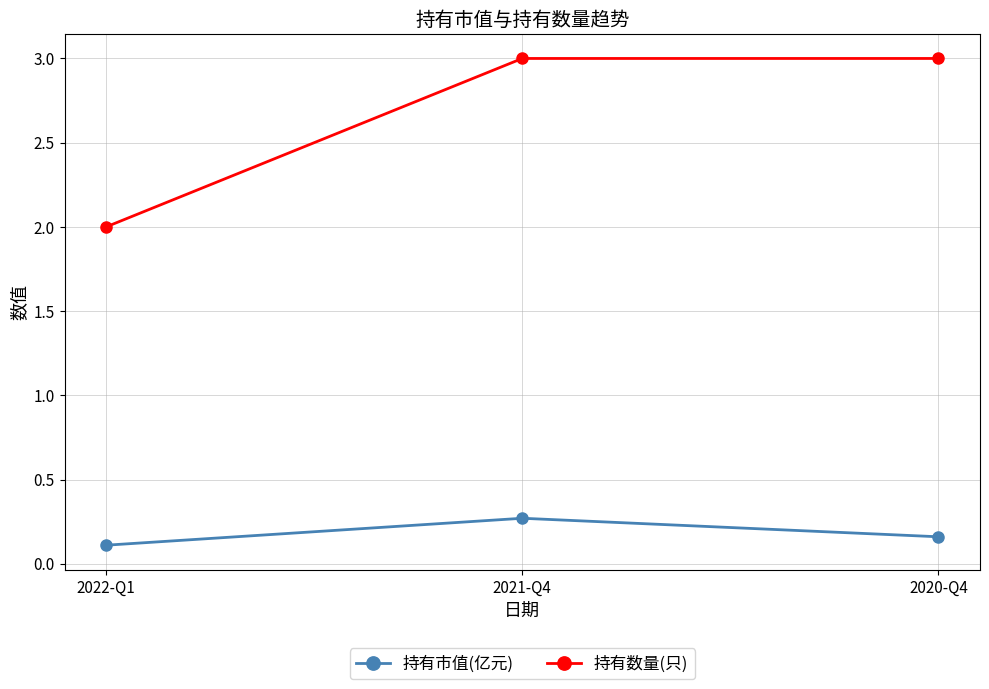

What is the minimum value for 持有数量(只)?

2.0